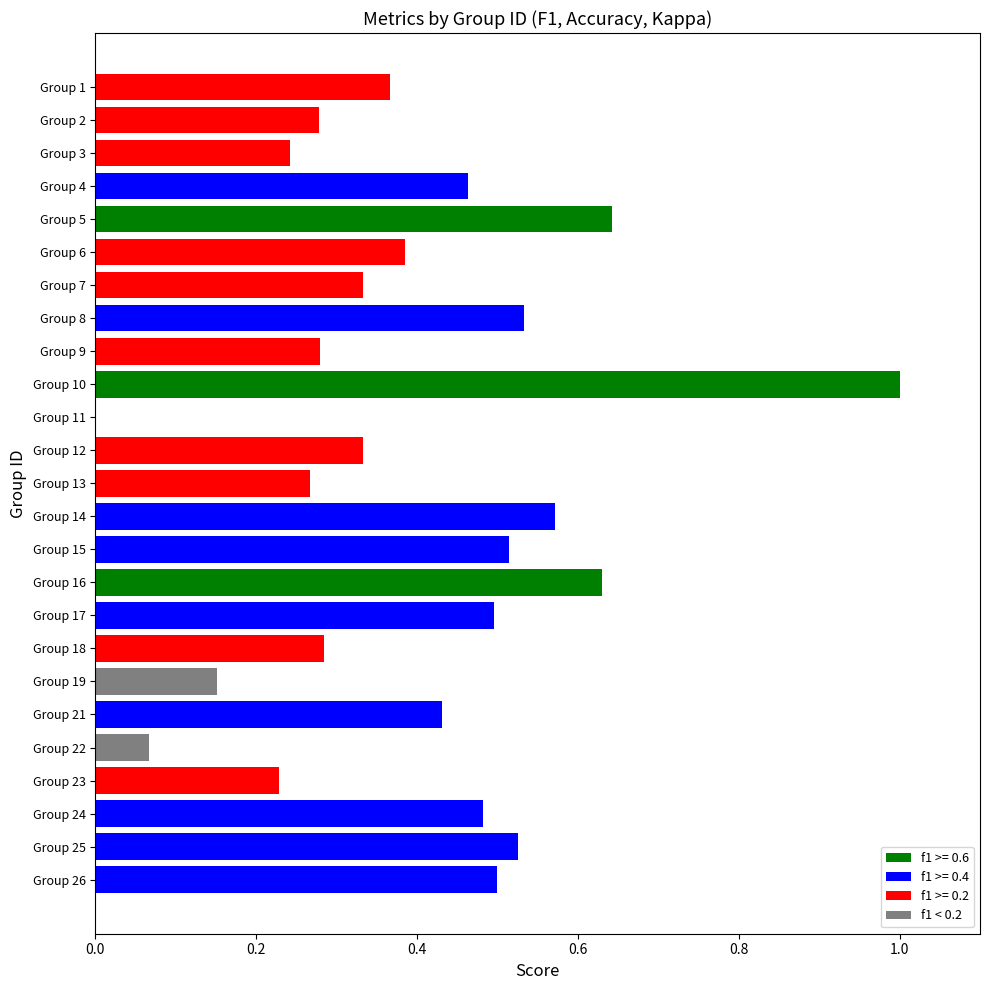

What is the sum of all values?

10.0